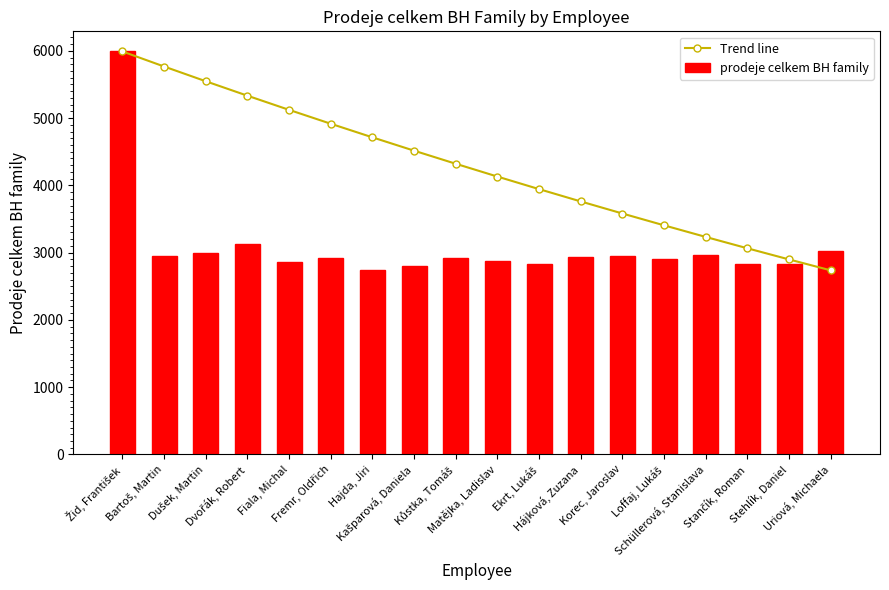

List the series in order of their overall mean, highest first.

Trend line, prodeje celkem BH family